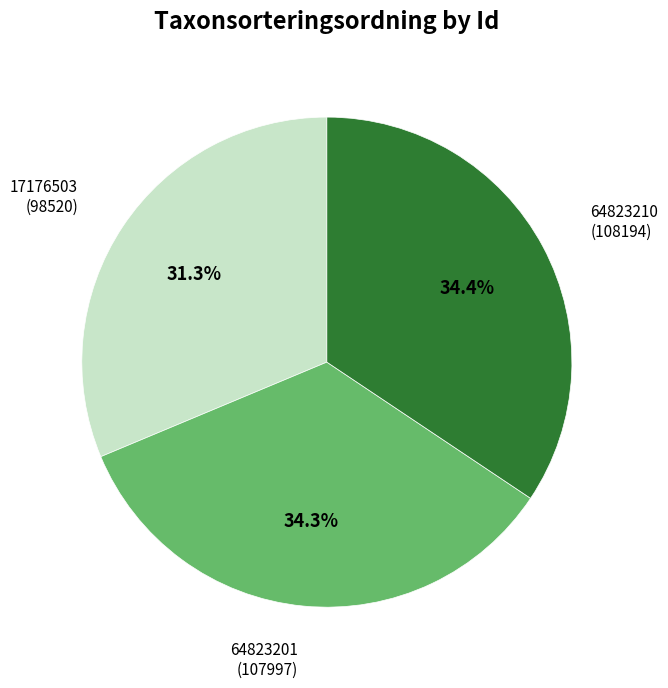

Does any single category account for the majority?

No